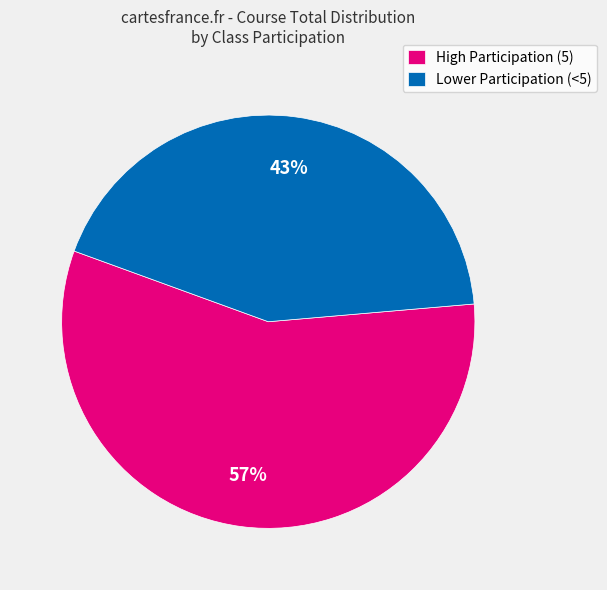

To the nearest percent, what portion does High Participation (5) represent?

57%